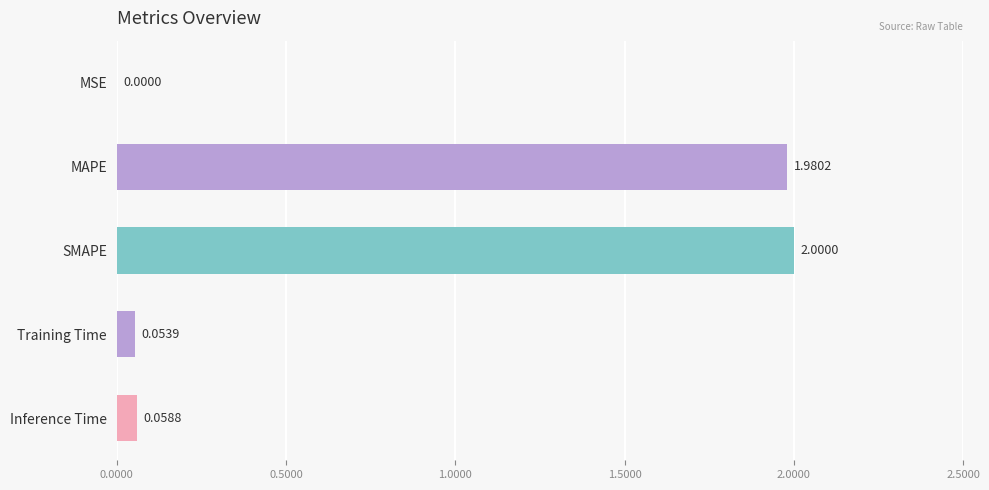

Where is the data nearest to the value 1?

Inference Time